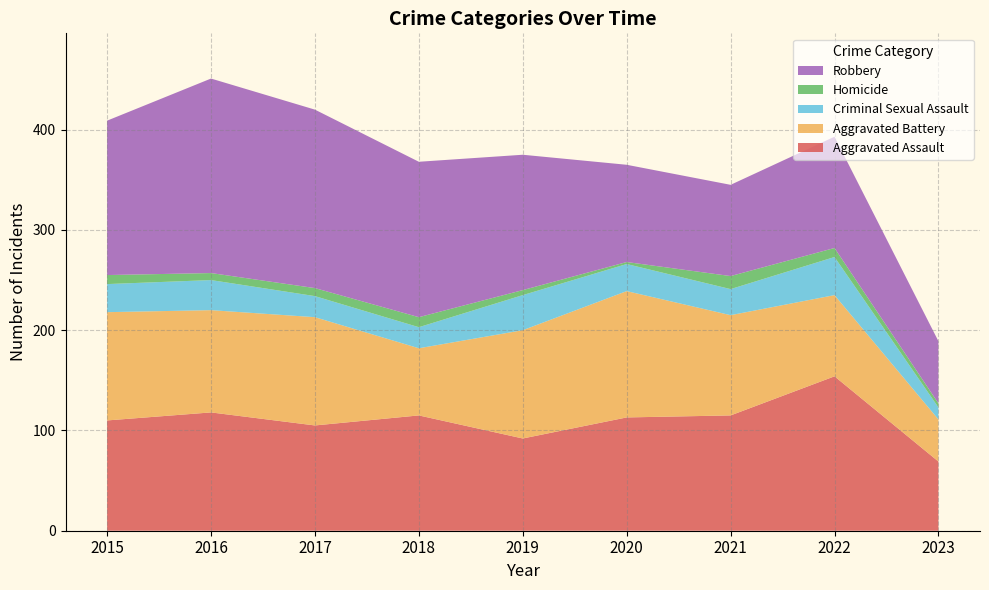

Reading right to left, extract all data points from this chart.

Aggravated Assault: 69	154	115	113	92	115	105	118	110
Aggravated Battery: 42	81	100	126	108	67	108	102	108
Criminal Sexual Assault: 12	38	26	27	35	21	21	30	28
Homicide: 4	9	13	2	5	10	8	7	9
Robbery: 62	111	91	97	135	155	178	194	154